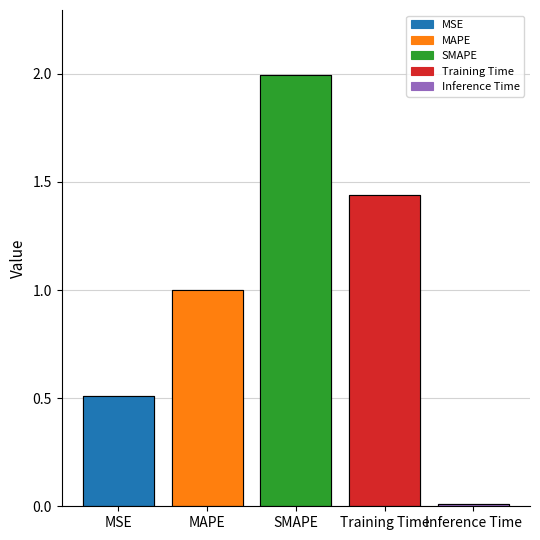

What is the difference between the maximum and second lowest values?

1.5